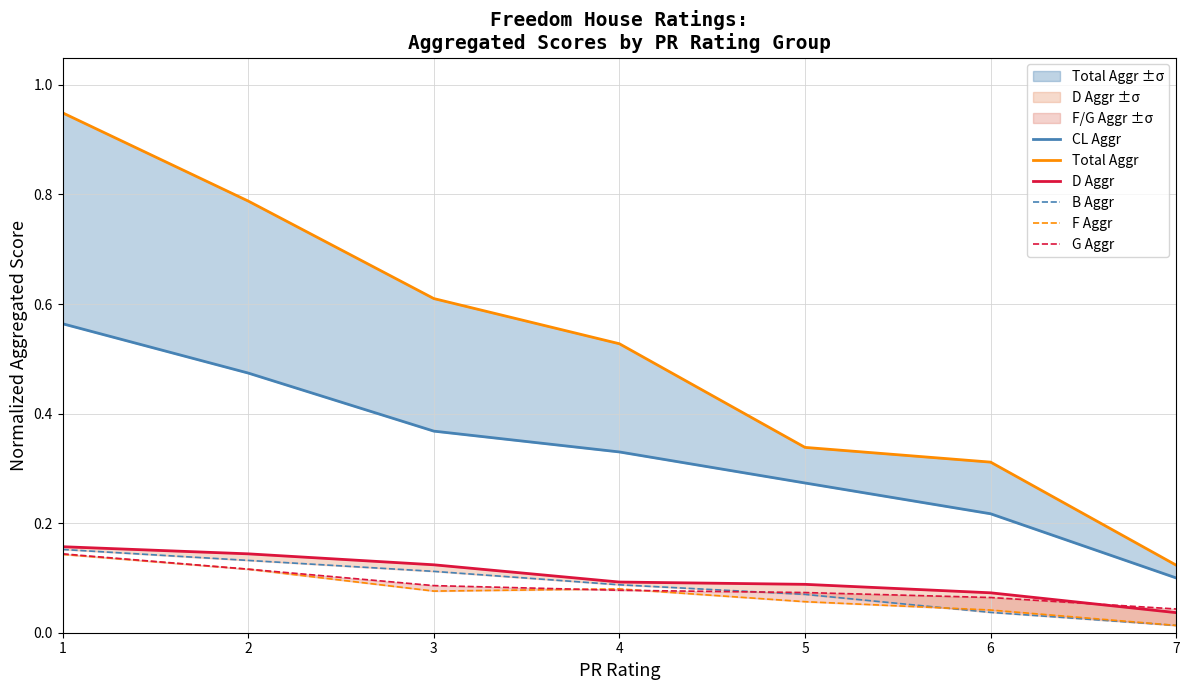

What is the value of the G Aggr point at the 1st from the left?

0.1